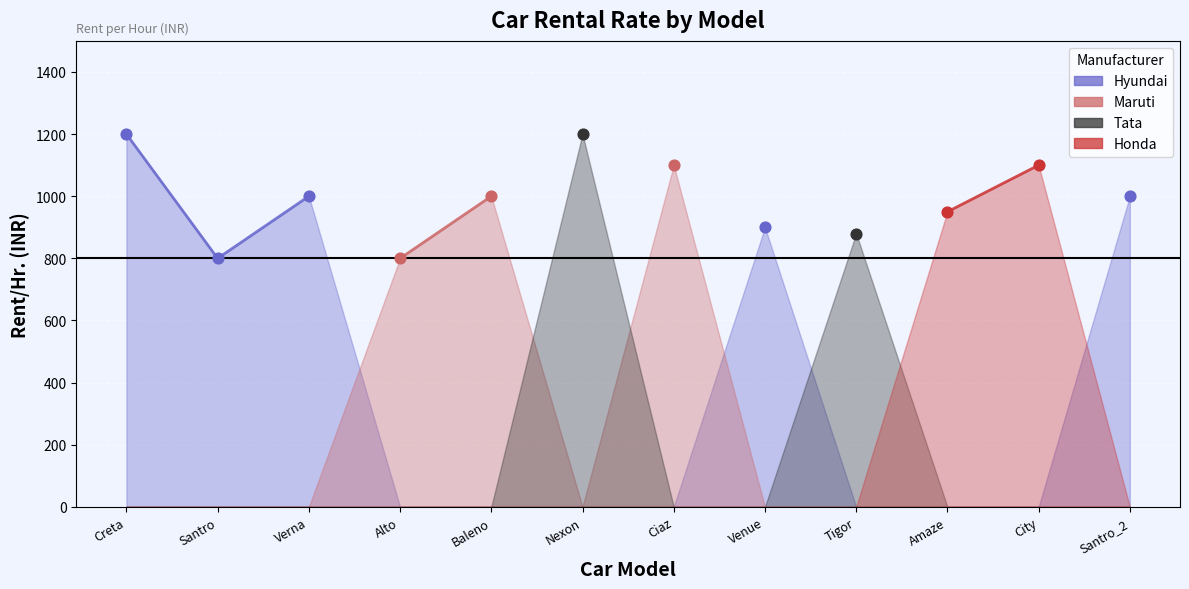

Approximately how many times larger is the value at Amaze compared to Santro_2?

0.9